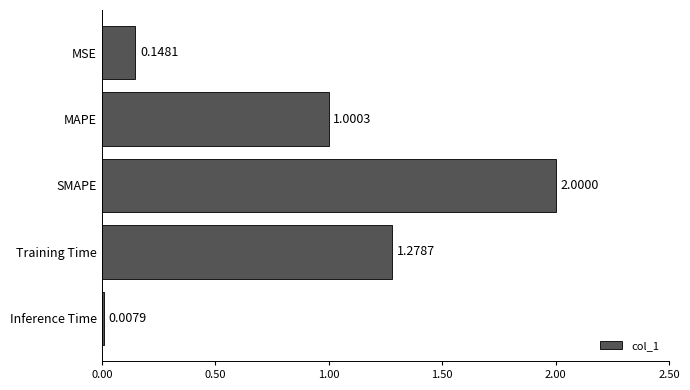

What is the label of the 1st bar from the top?

MSE